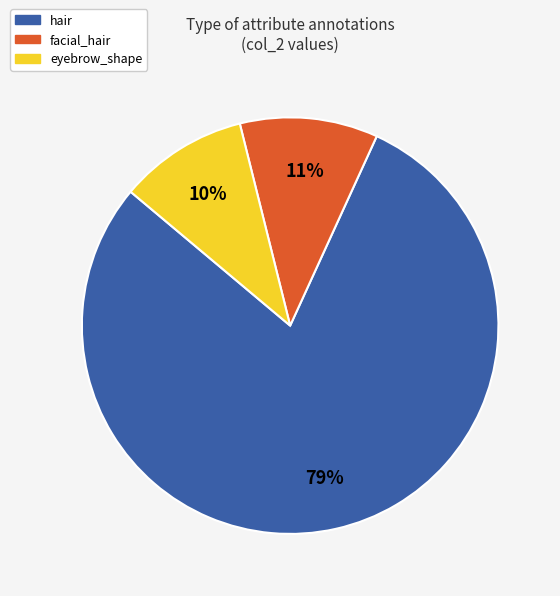

To the nearest percent, what percentage of the pie is eyebrow_shape?

10%